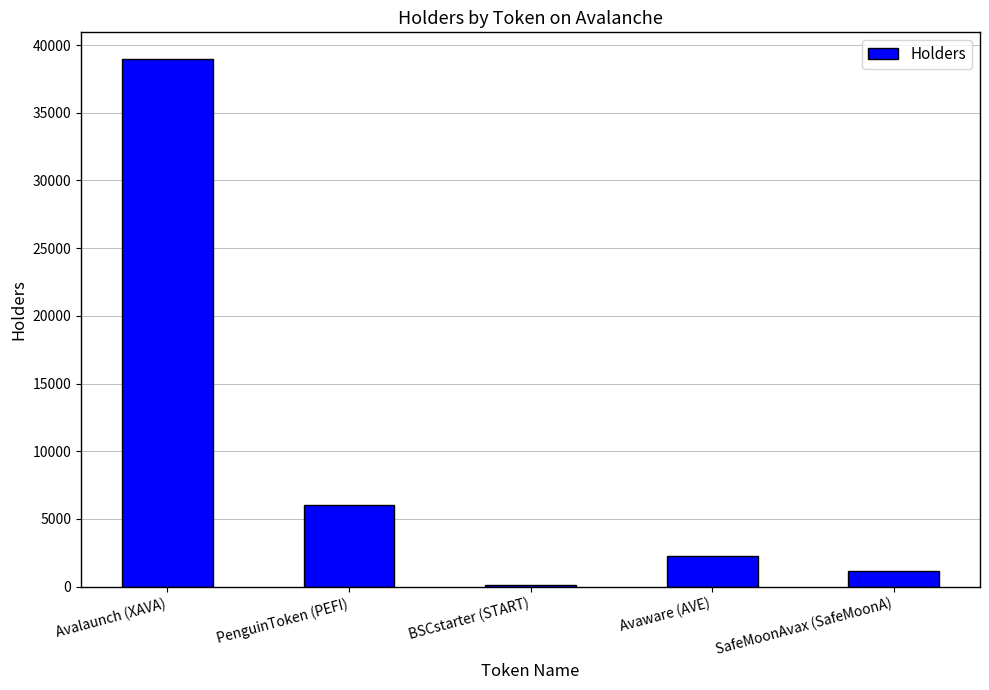

What is the sum of all values?

48513